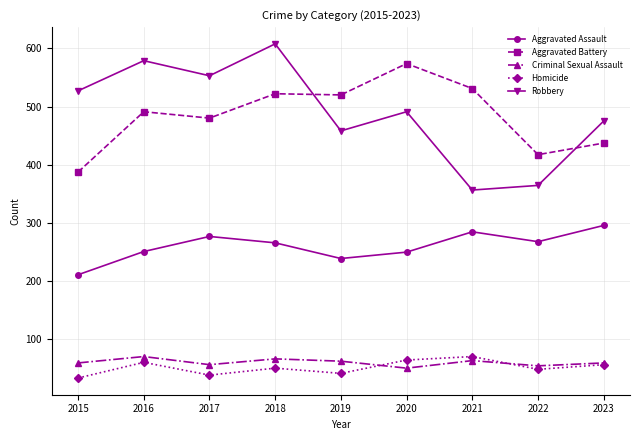

At which category is the sum across all series the highest?

2018